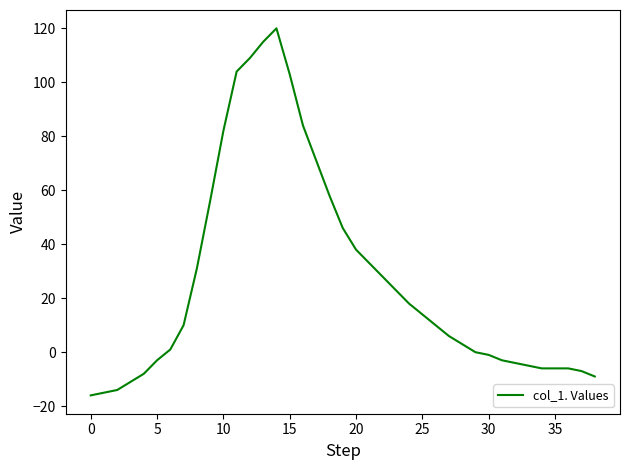

What is the maximum value shown in the chart?

120